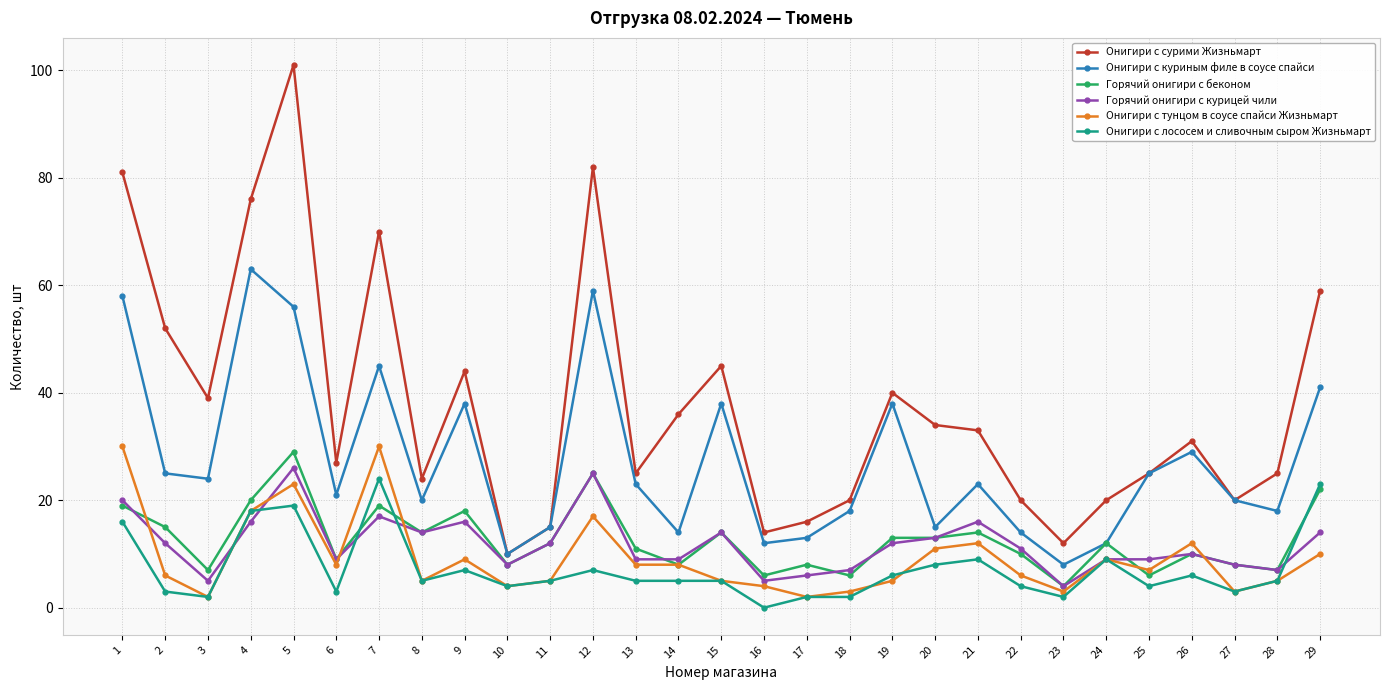

Is this an area chart (filled region under the line)?

No